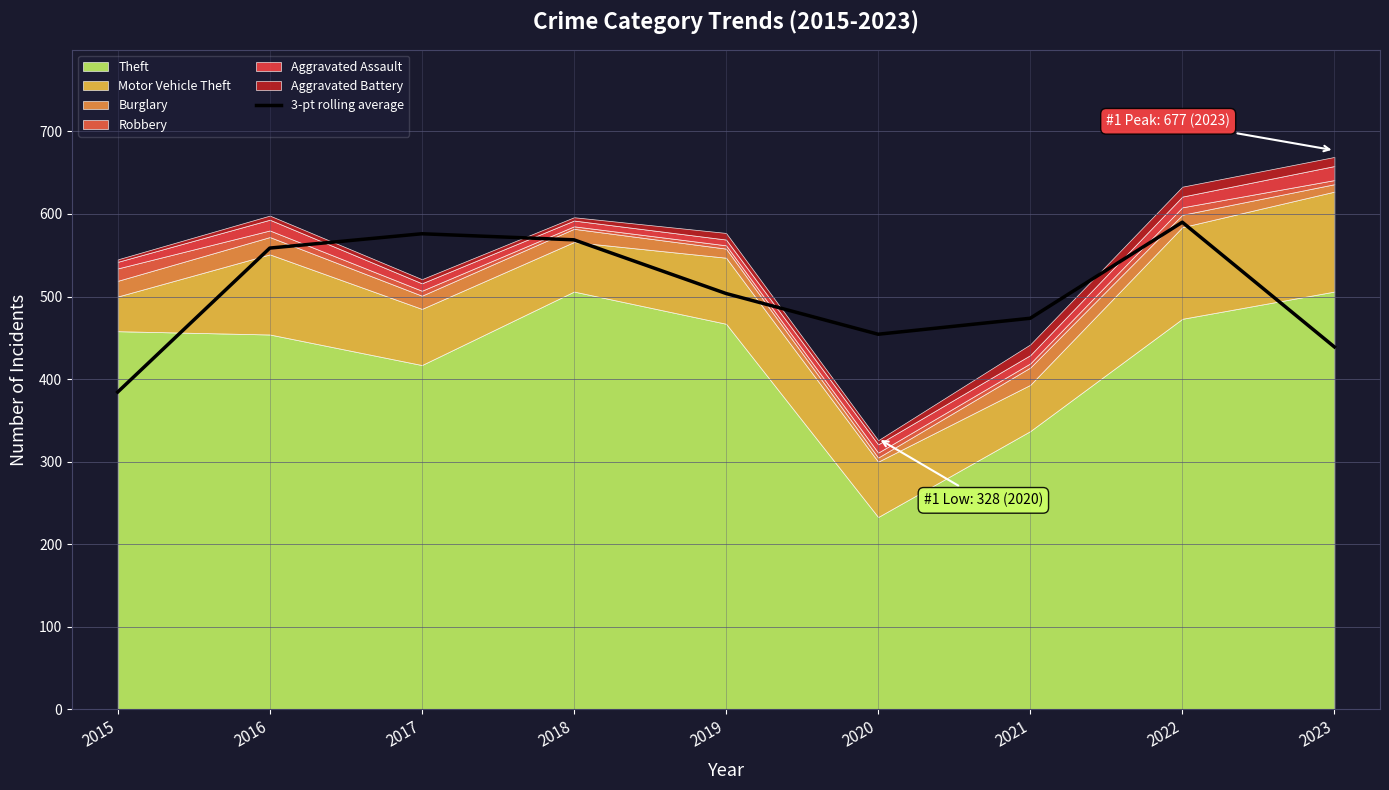

What is the smallest value displayed?

384.3